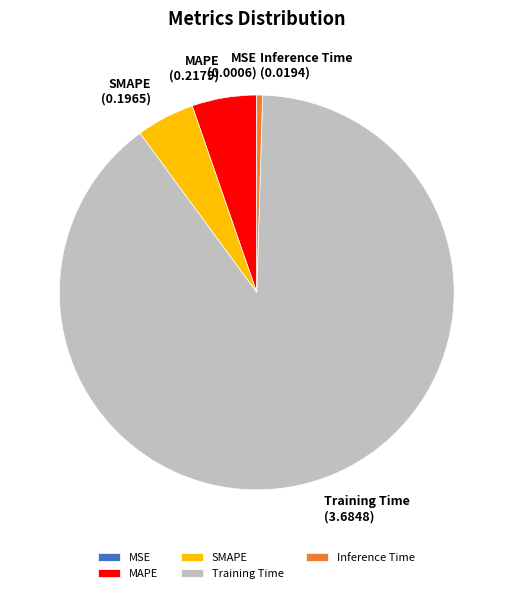

Do SMAPE and Inference Time together represent more than half of the pie?

No